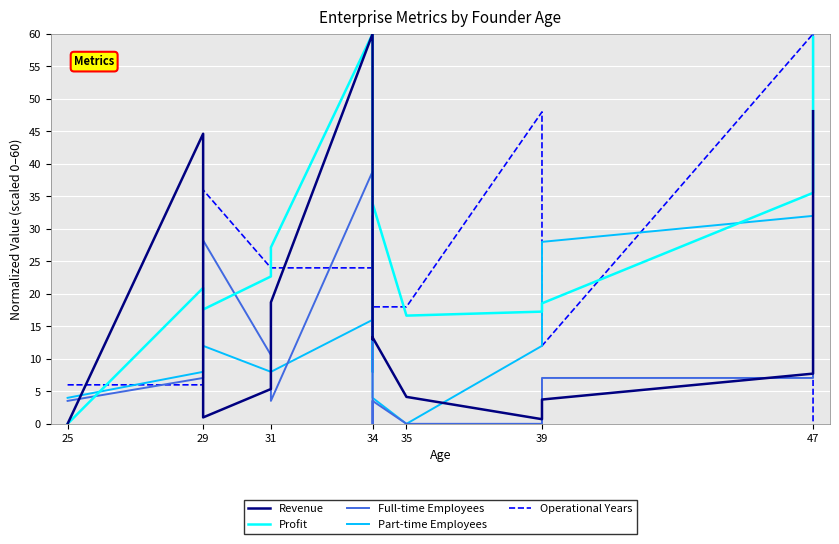

At which category does Profit reach its first local peak?

29